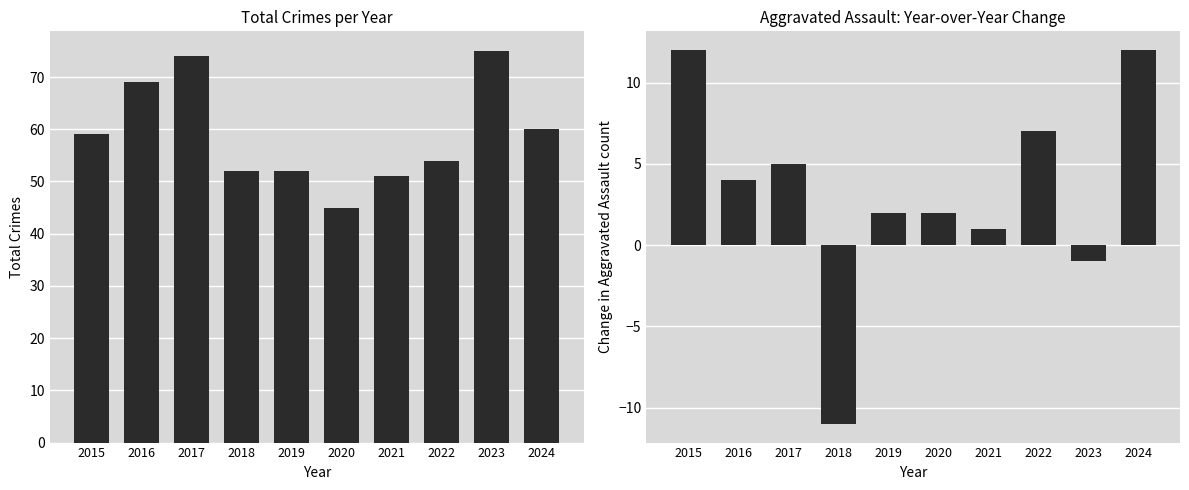

Does the chart contain any negative values?

Yes